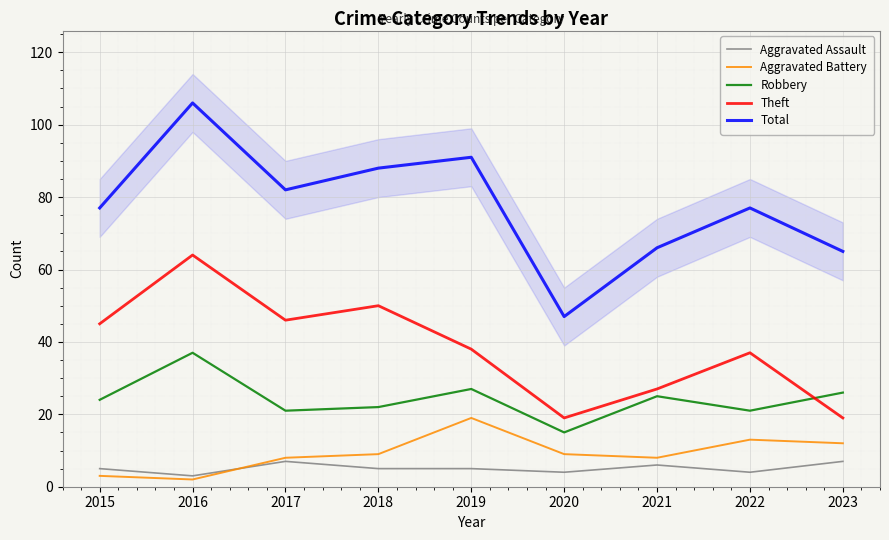

What is the total value across all series at 2015?

154